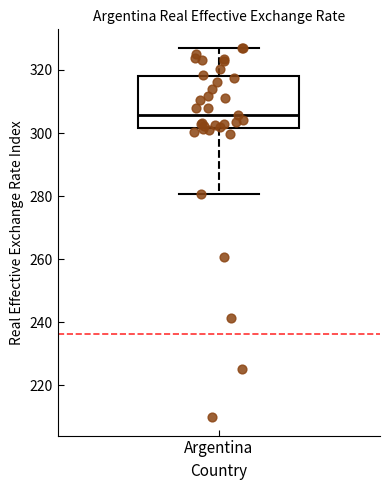

Where is the upper edge of the box for Argentina on the y-axis? The values are not printed on the chart, so give them approximately, as read against the axis.

318